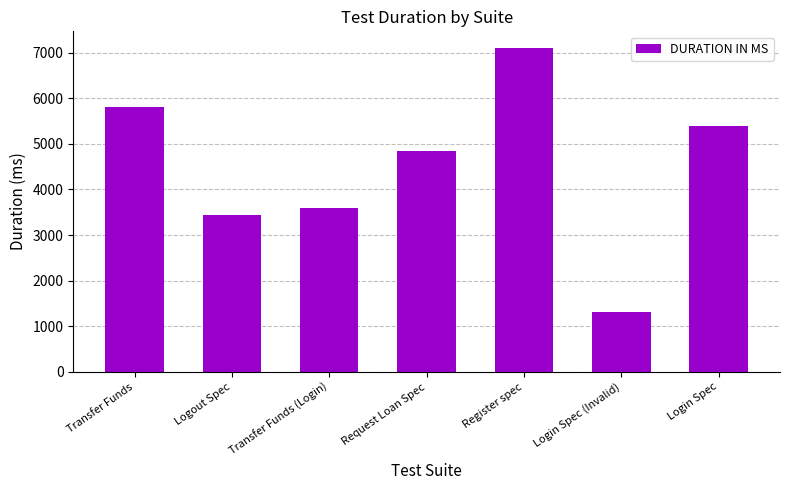

How many distinct data groups are displayed?

1